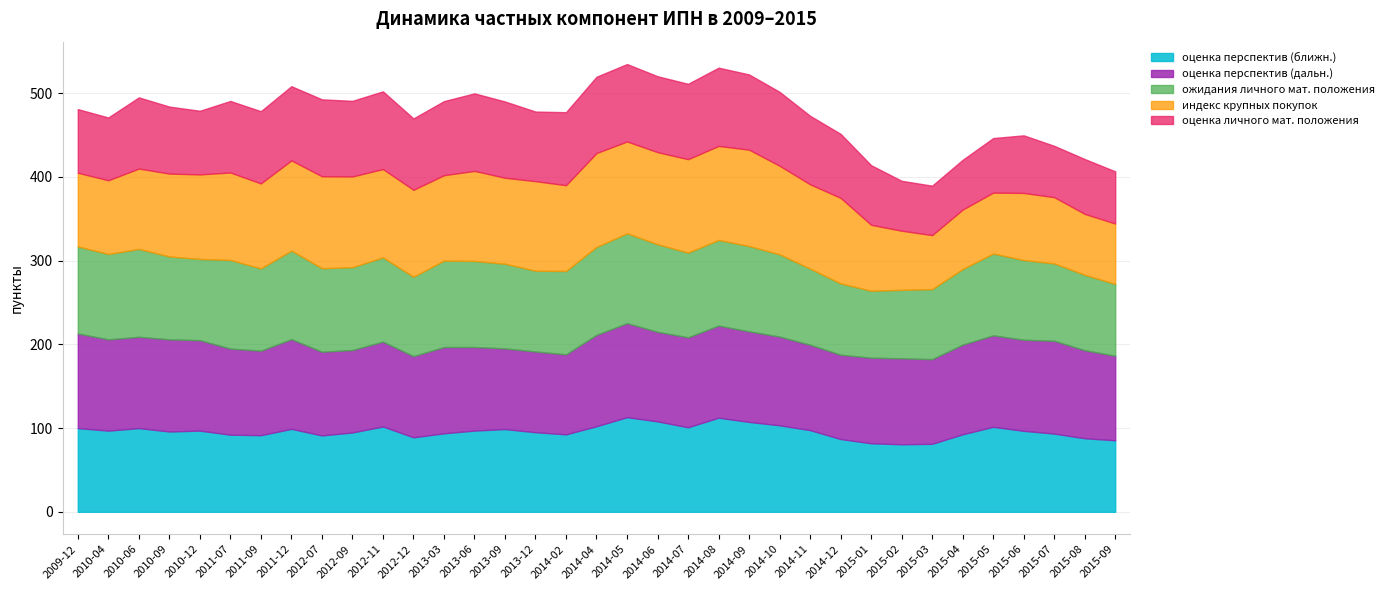

Rank the series by their maximum value, from highest to lowest.

индекс крупных покупок, оценка перспектив (ближн.), оценка перспектив (дальн.), ожидания личного мат. положения, оценка личного мат. положения